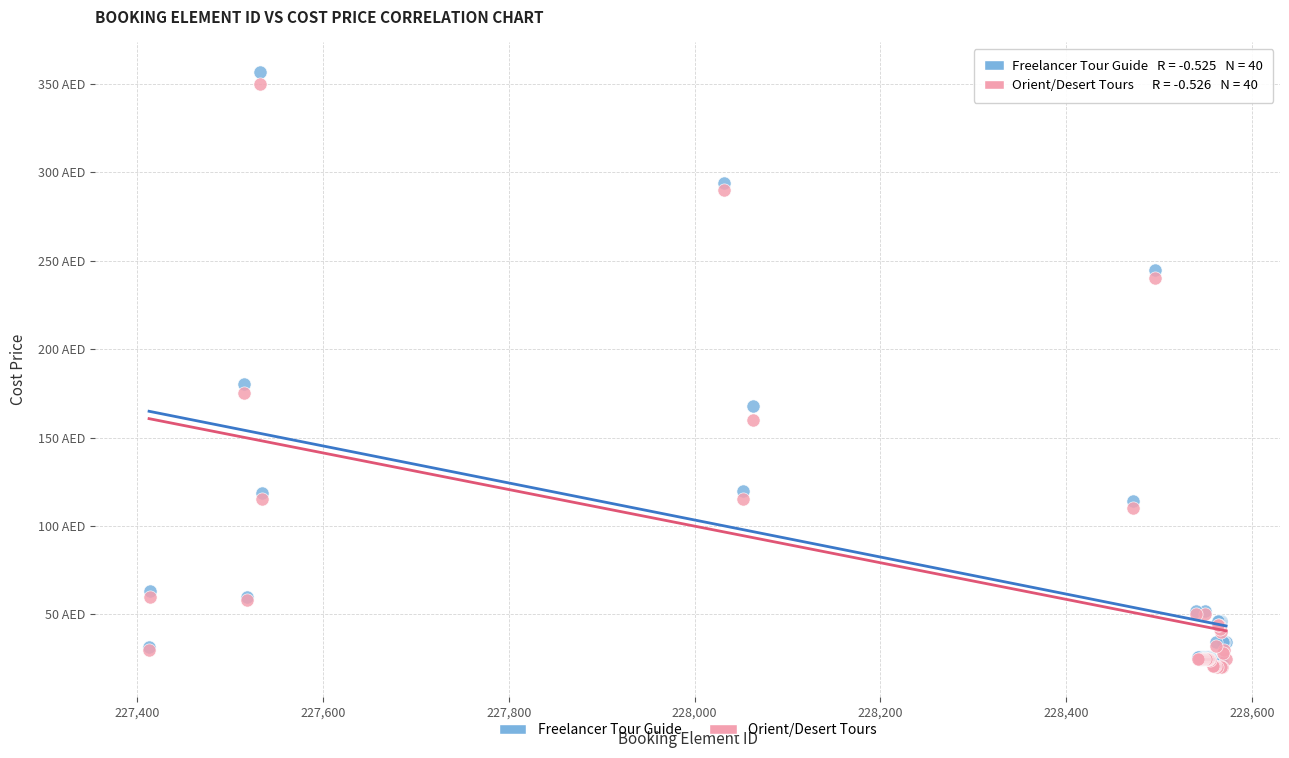

What are all the series names shown in the legend?

Freelancer Tour Guide, Orient/Desert Tours